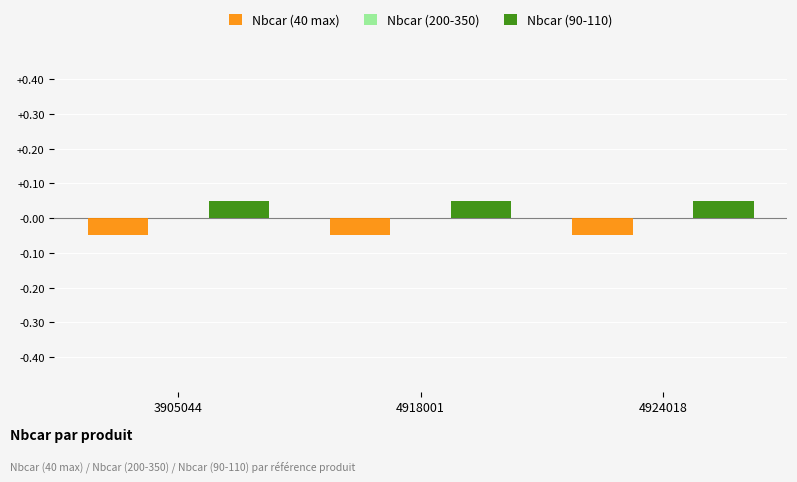

The value of Nbcar (90-110) at 3905044 is 0.1. True or false?

True